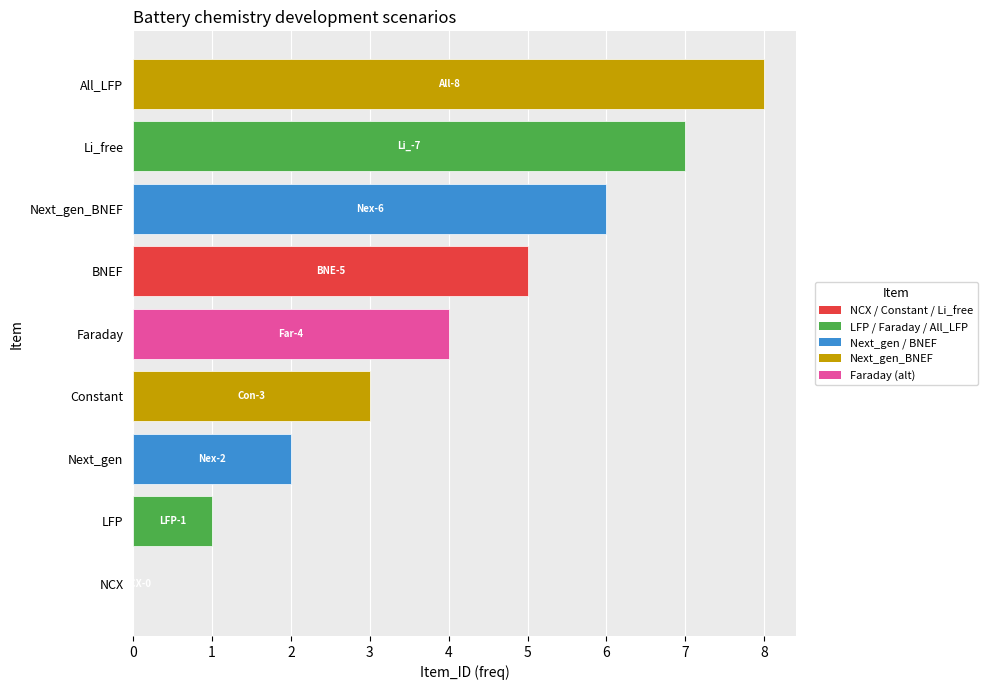

How many distinct data groups are displayed?

1